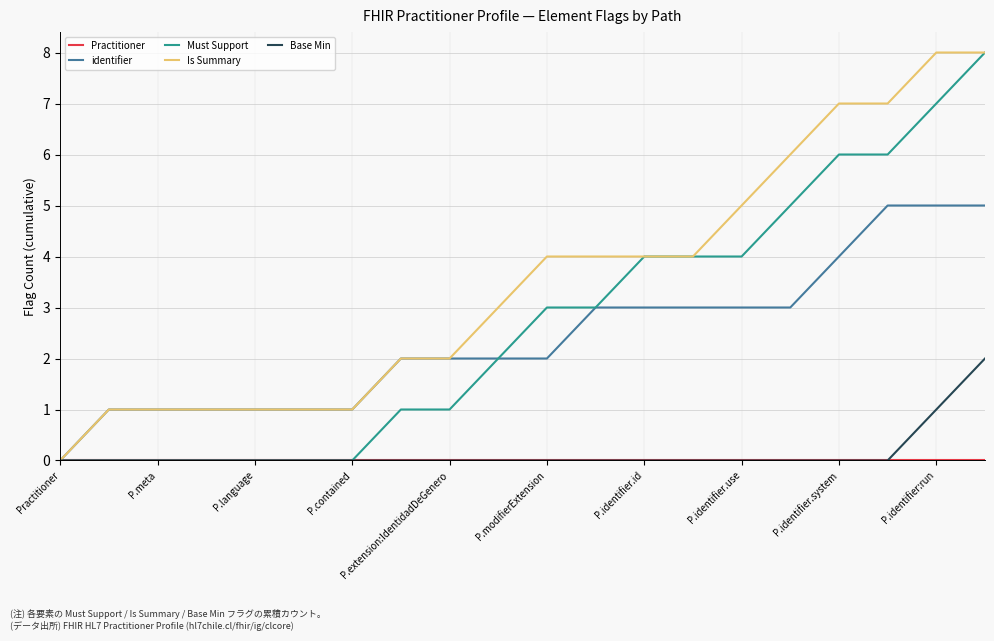

Which series has the largest total across all categories?

Is Summary